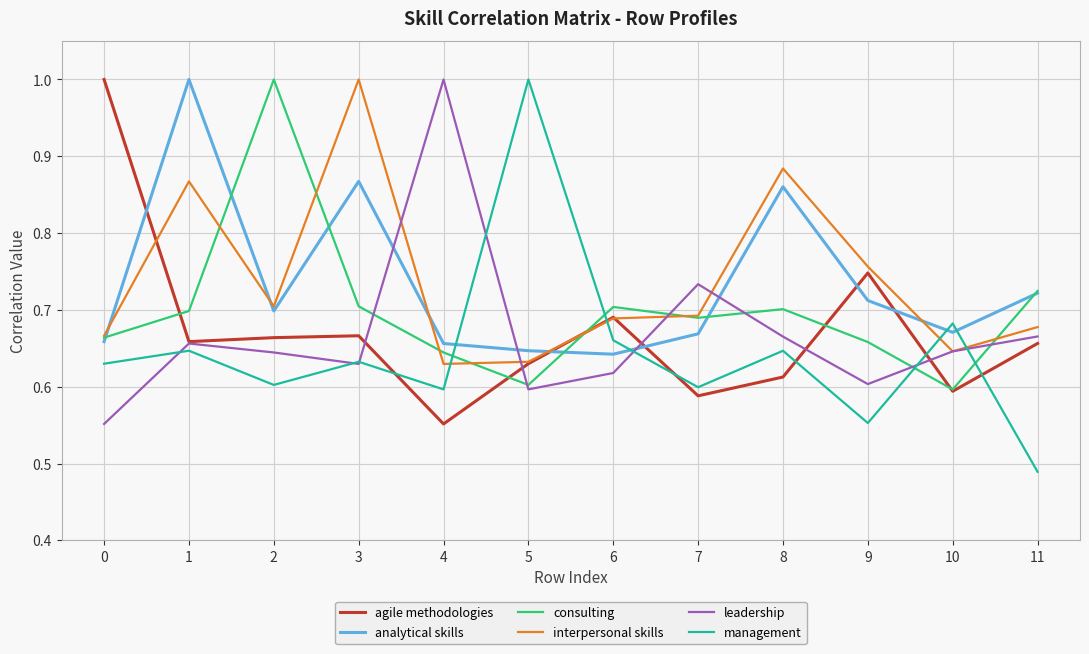

Which series ends up on top after the final intersection of leadership and interpersonal skills?

interpersonal skills